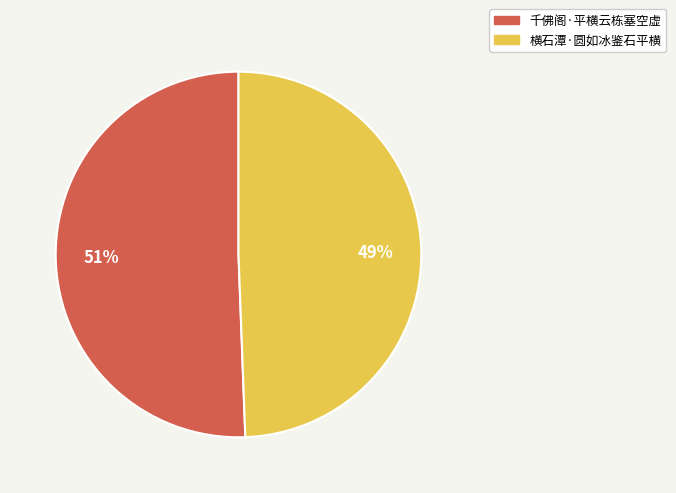

Between 千佛阁·平横云栋塞空虚 and 横石潭·圆如冰鉴石平横, which is larger?

千佛阁·平横云栋塞空虚